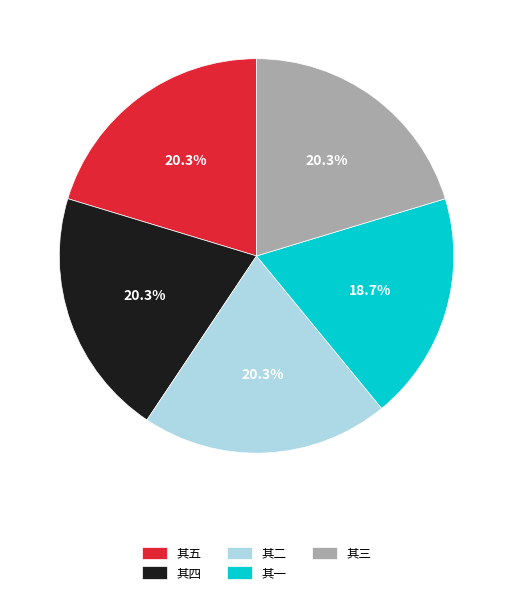

Which slice is the smallest?

其一